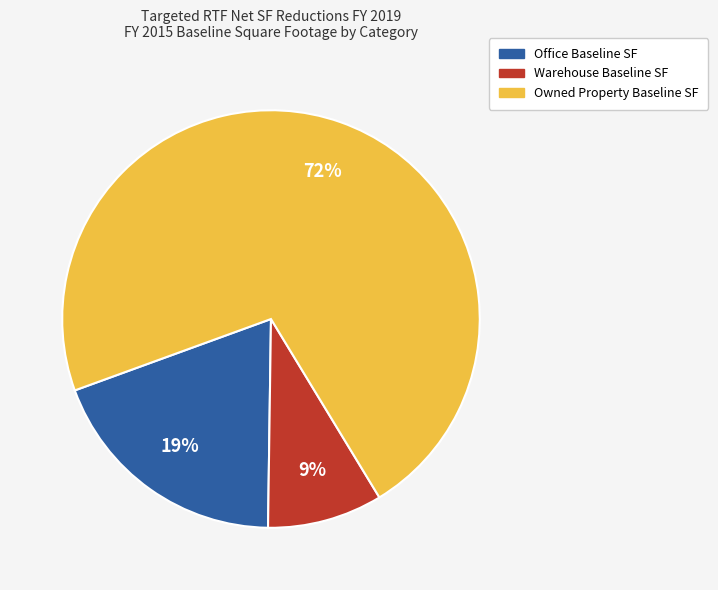

To the nearest percent, what portion does Warehouse Baseline SF represent?

9%